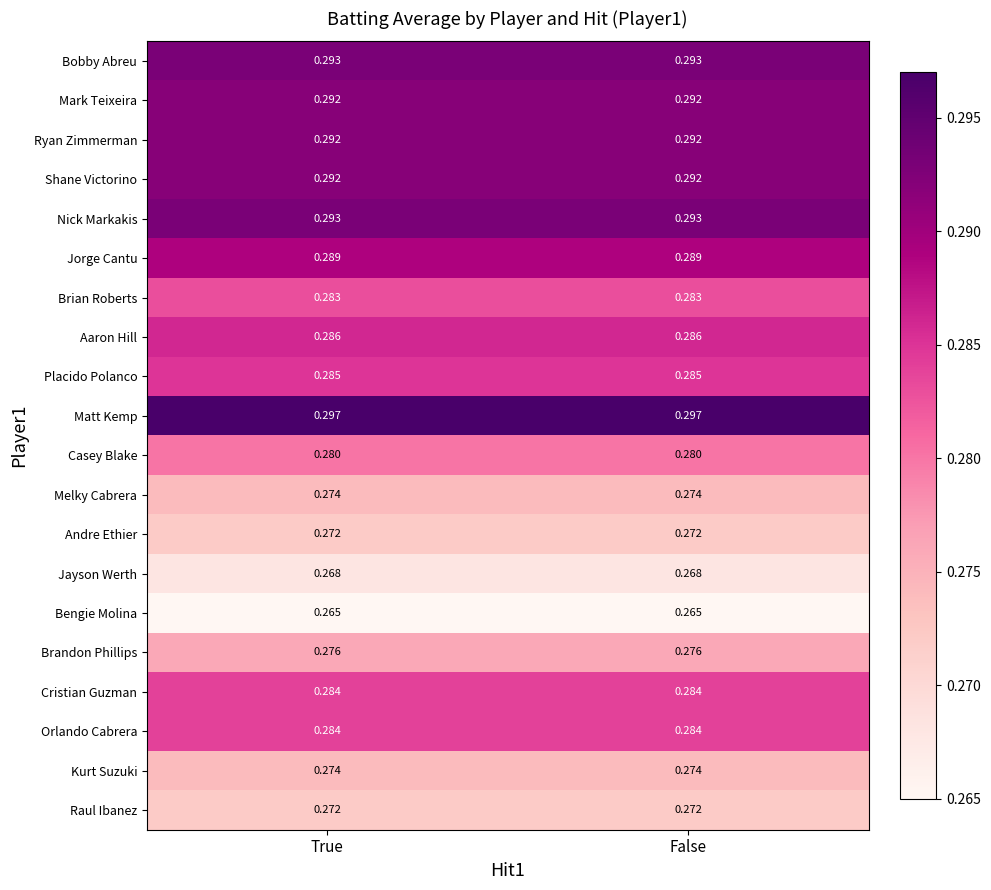

Is the value of Matt Kemp at True greater than the value of Shane Victorino at True?

Yes